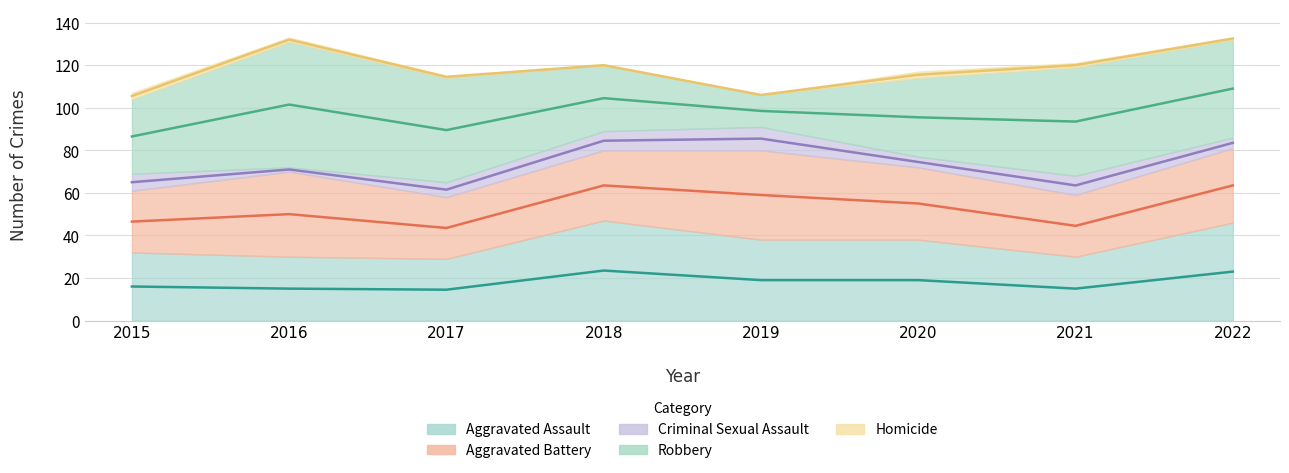

How many lines are shown in the chart?

5